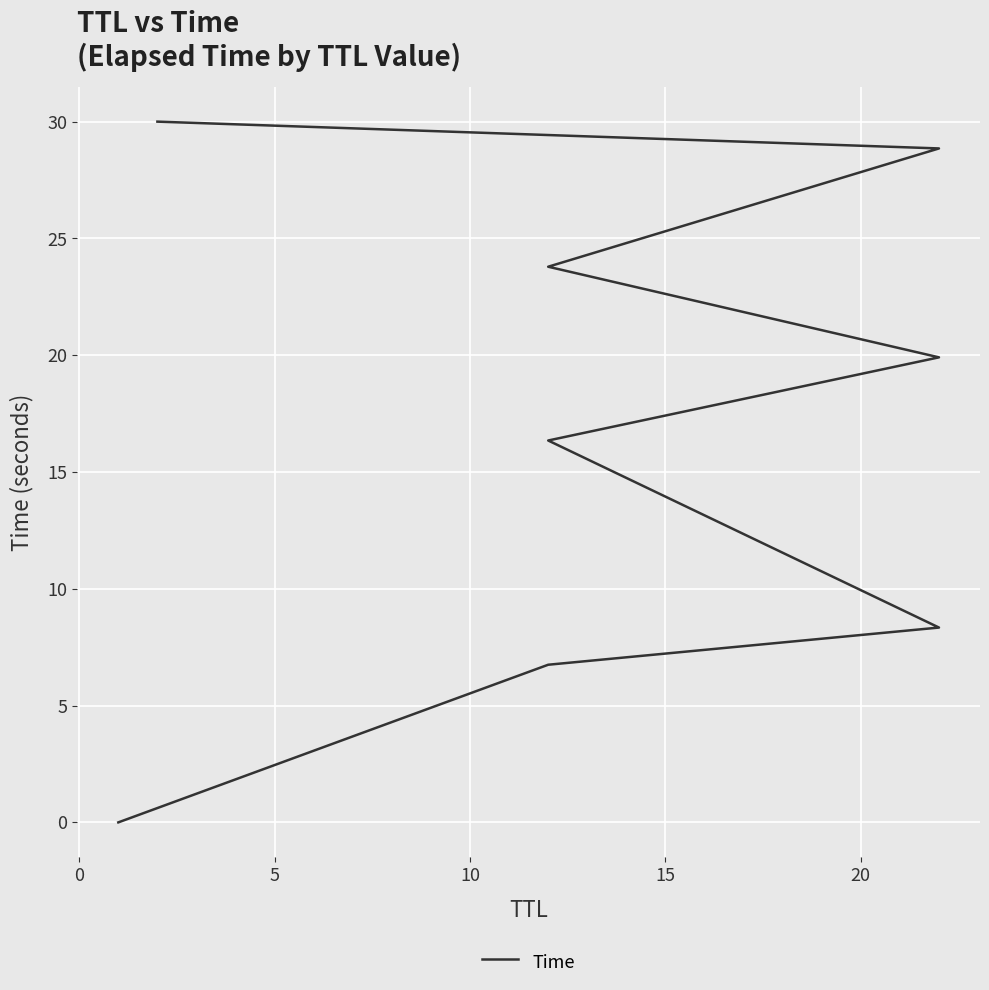

Where is the data nearest to the value 15?

10